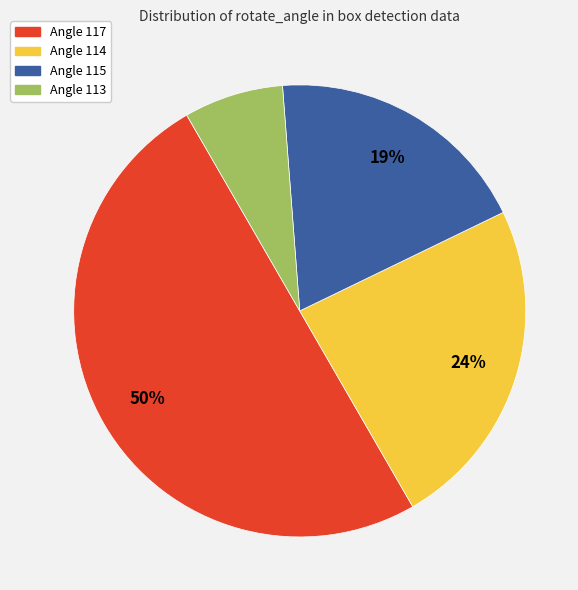

To the nearest percent, what is the difference between the largest and smallest slice percentages?

43%